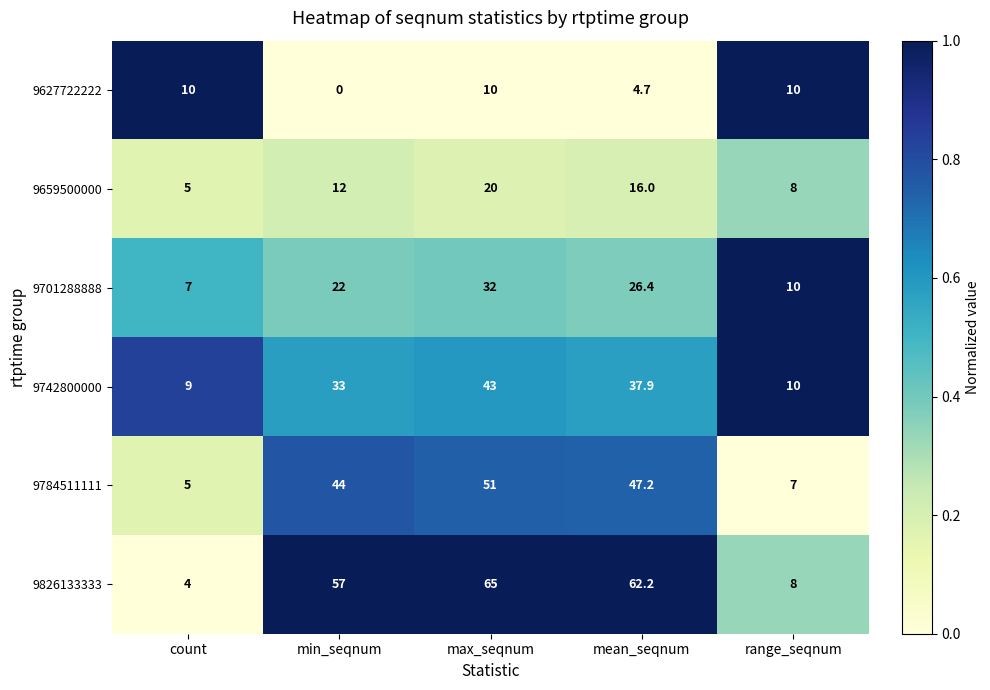

What is the difference between the second highest and minimum values in the 9742800000 series?

28.9